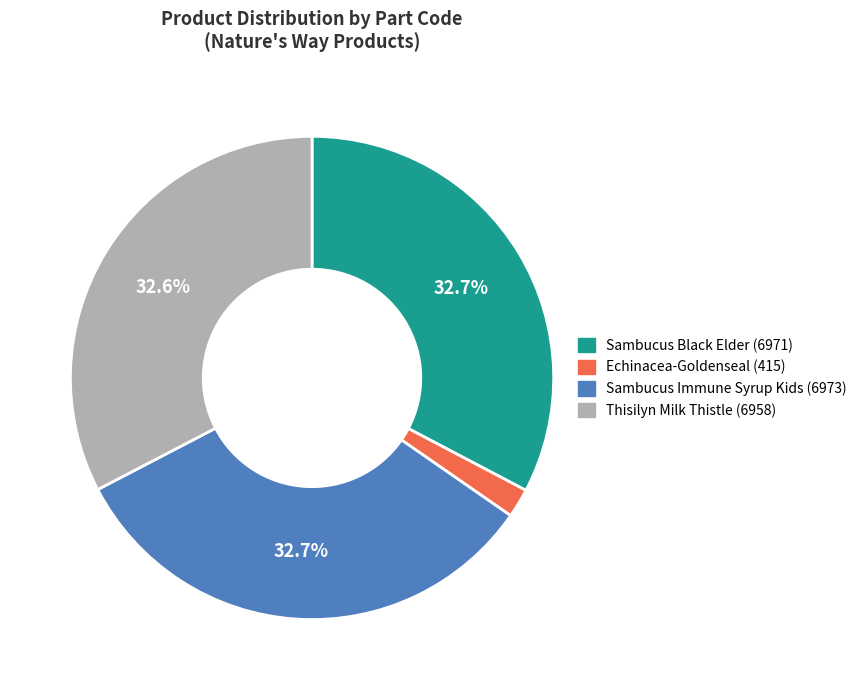

Is there a majority slice in this chart?

No